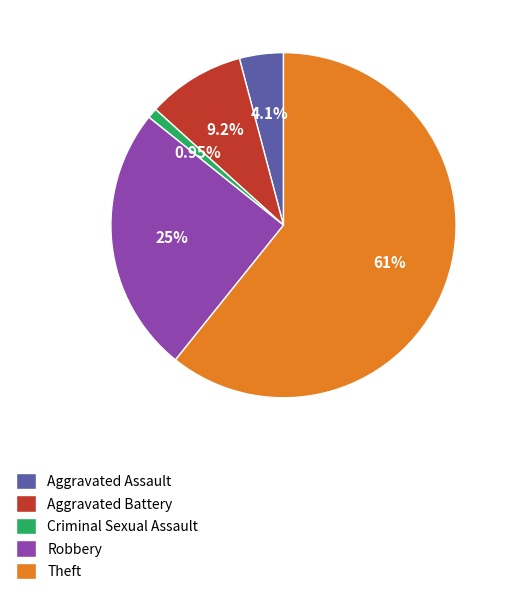

Which category has the biggest portion of the pie?

Theft